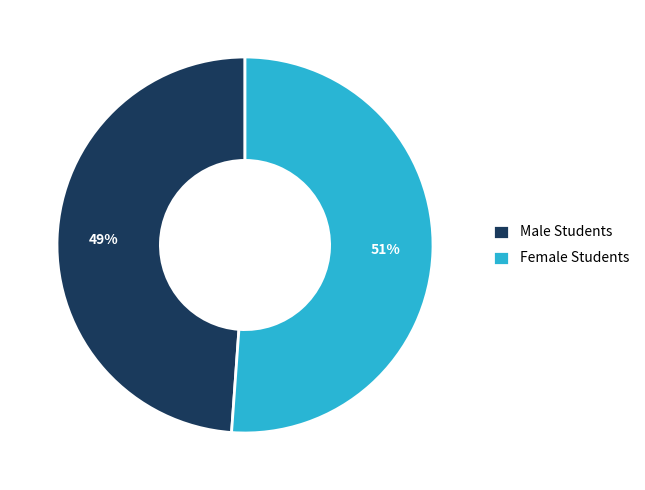

Which category has the smallest portion of the pie?

Male Students